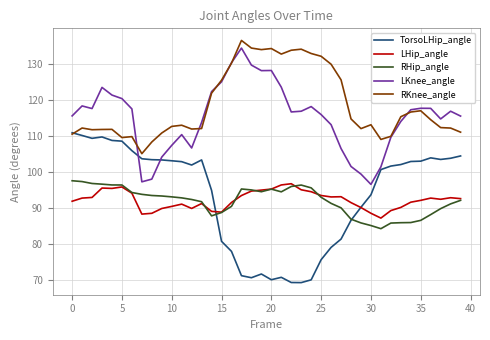

Which series ends up on top after the final intersection of TorsoLHip_angle and LHip_angle?

TorsoLHip_angle